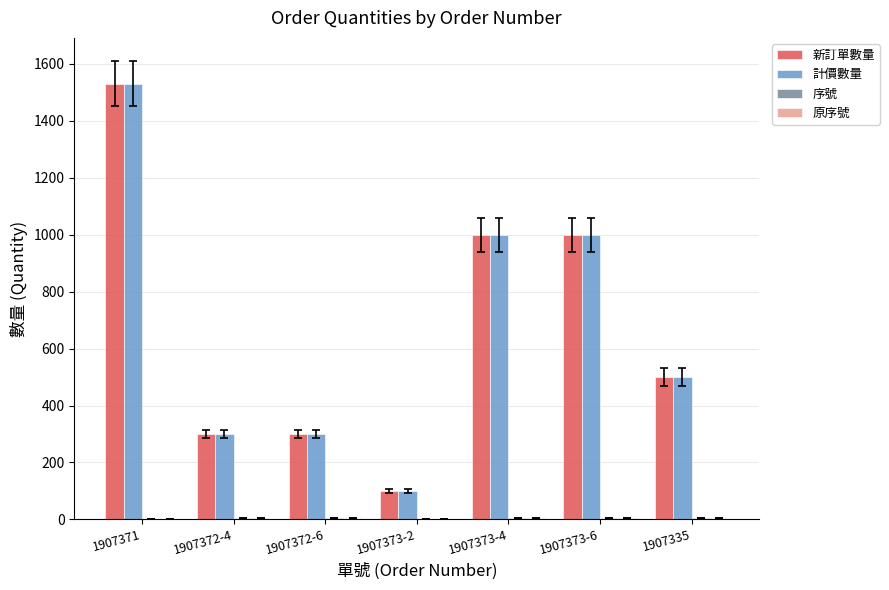

What is the difference between the 計價數量 values at 1907371 and 1907373-4?

530